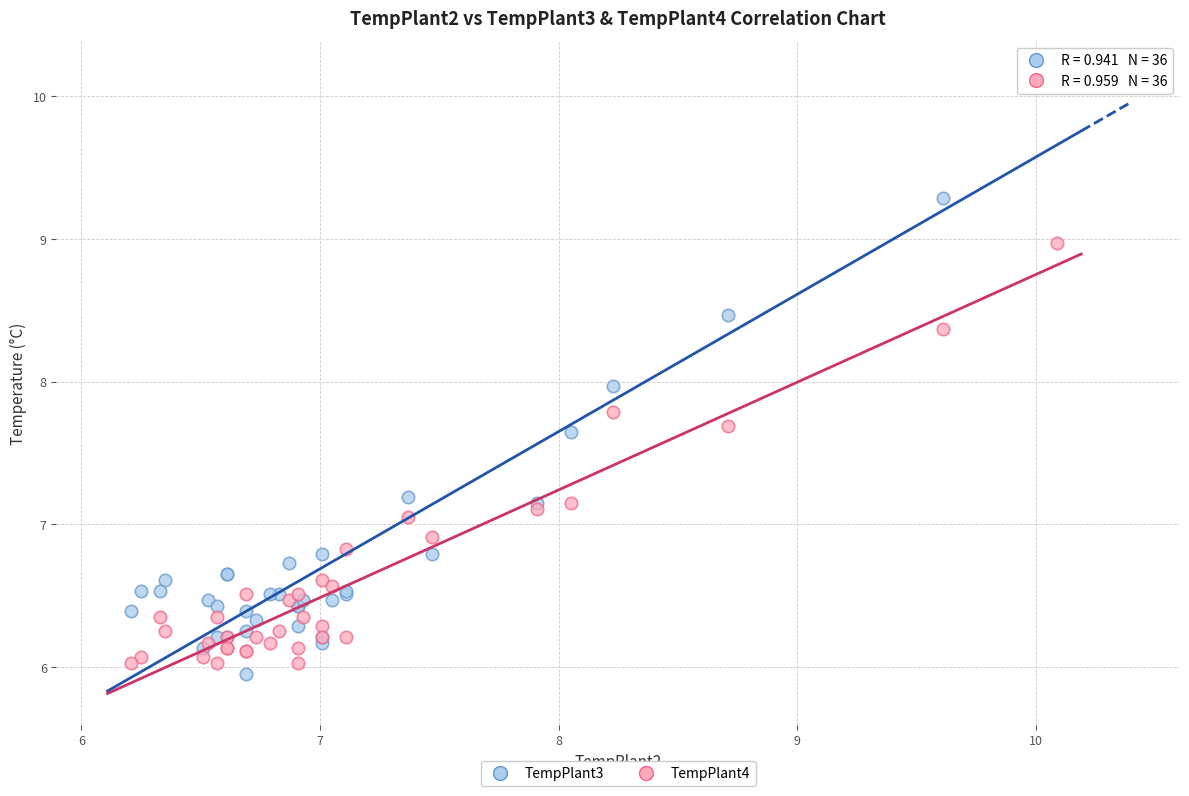

Which series has the widest spread of Y values?

TempPlant3